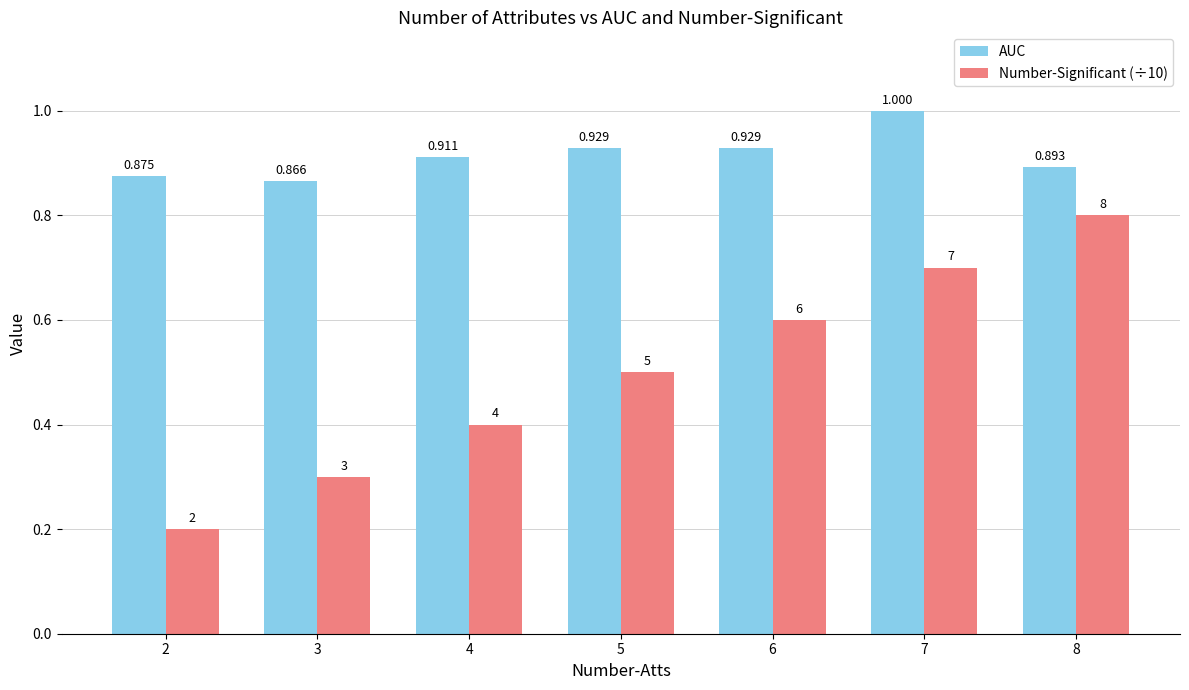

At which category is the sum across all series the highest?

7